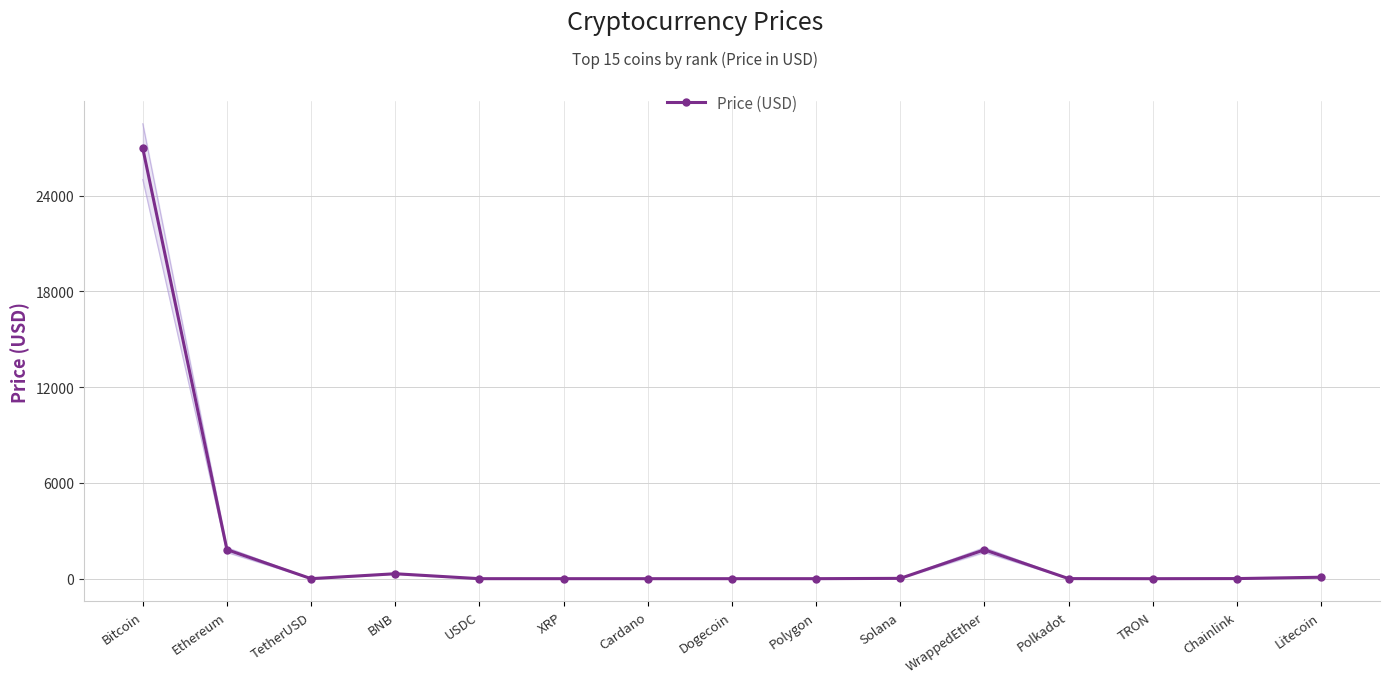

How many categories are shown in the chart?

15